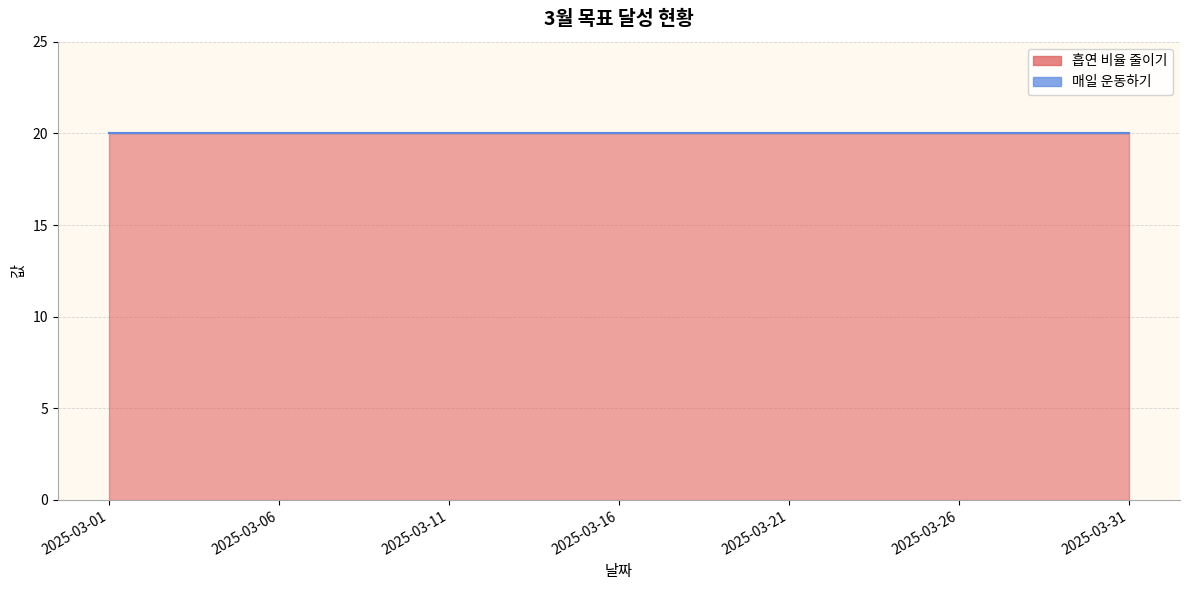

What is the value of the 흡연 비율 줄이기 point at the 24th from the left?

20